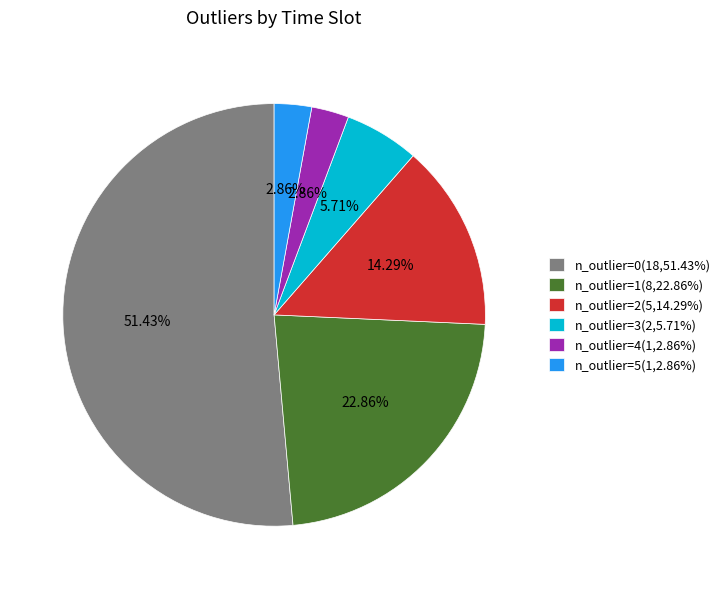

Is there any slice that represents more than half of the pie?

Yes